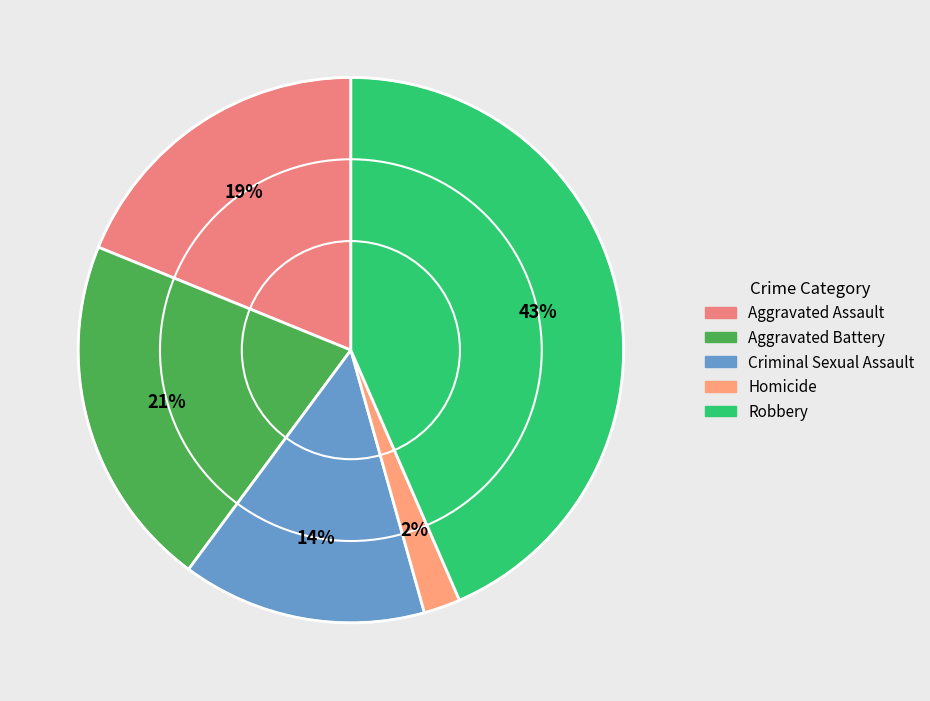

Count the number of slices in the pie.

5